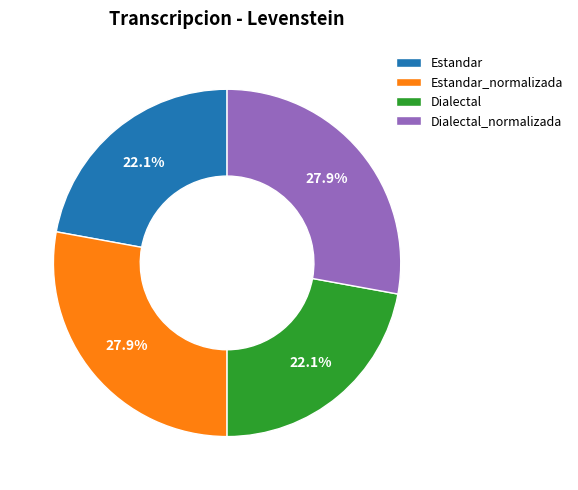

Is Estandar_normalizada the majority of the pie?

No